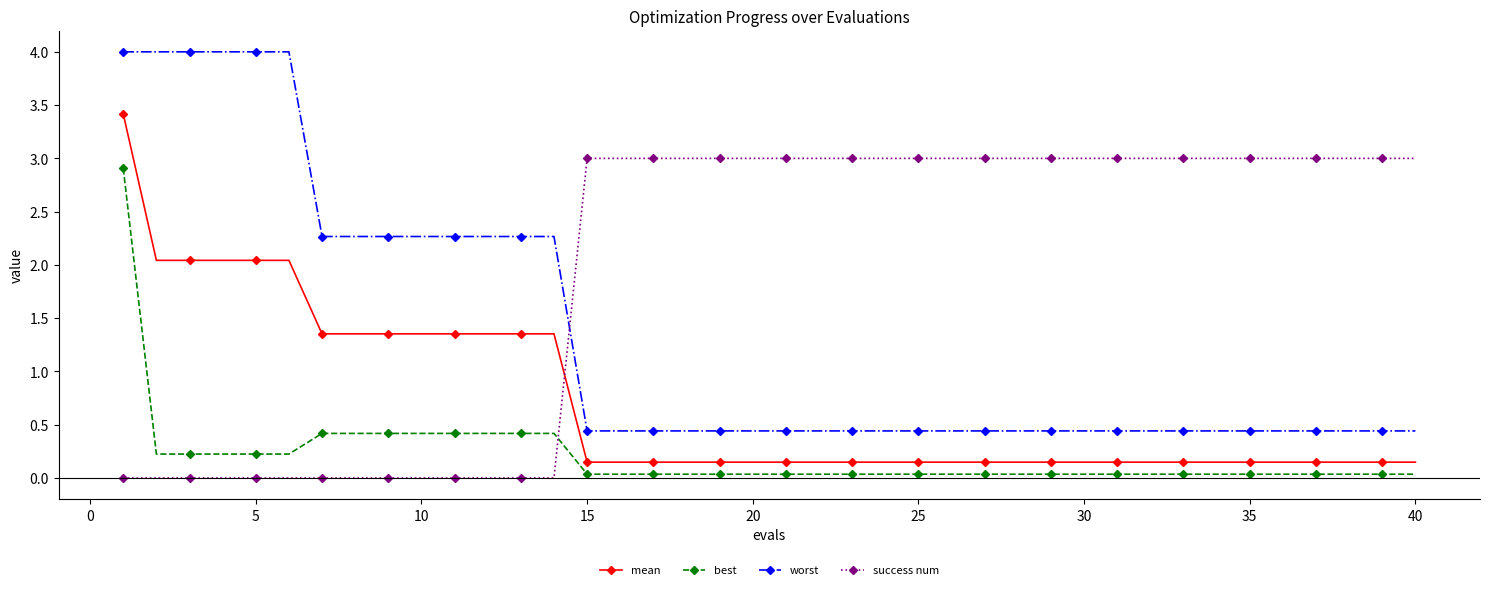

True or false: best and worst cross at least once.

False